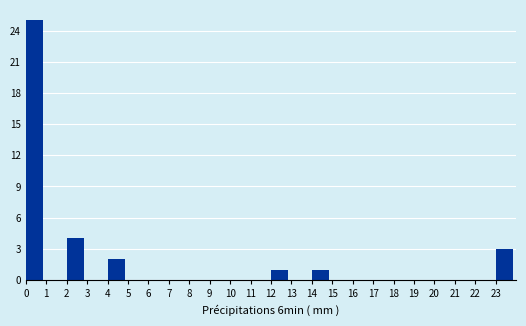

Reading right to left, transcribe all the data shown in this chart.

23=3	22=0	21=0	20=0	19=0	18=0	17=0	16=0	15=0	14=1	13=0	12=1	11=0	10=0	9=0	8=0	7=0	6=0	5=0	4=2	3=0	2=4	1=0	0=25